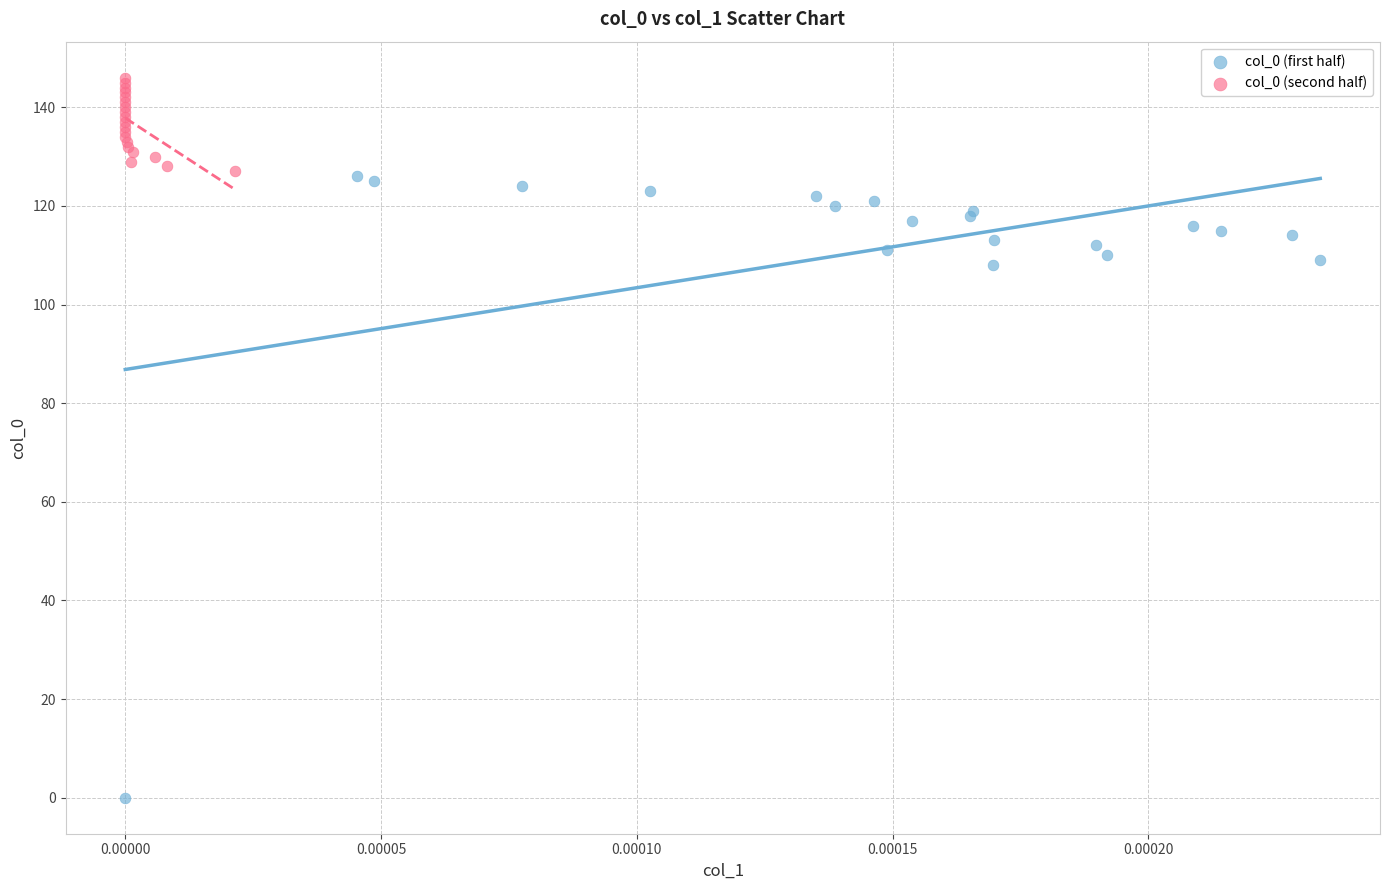

Which series has the widest spread of Y values?

col_0 (first half)